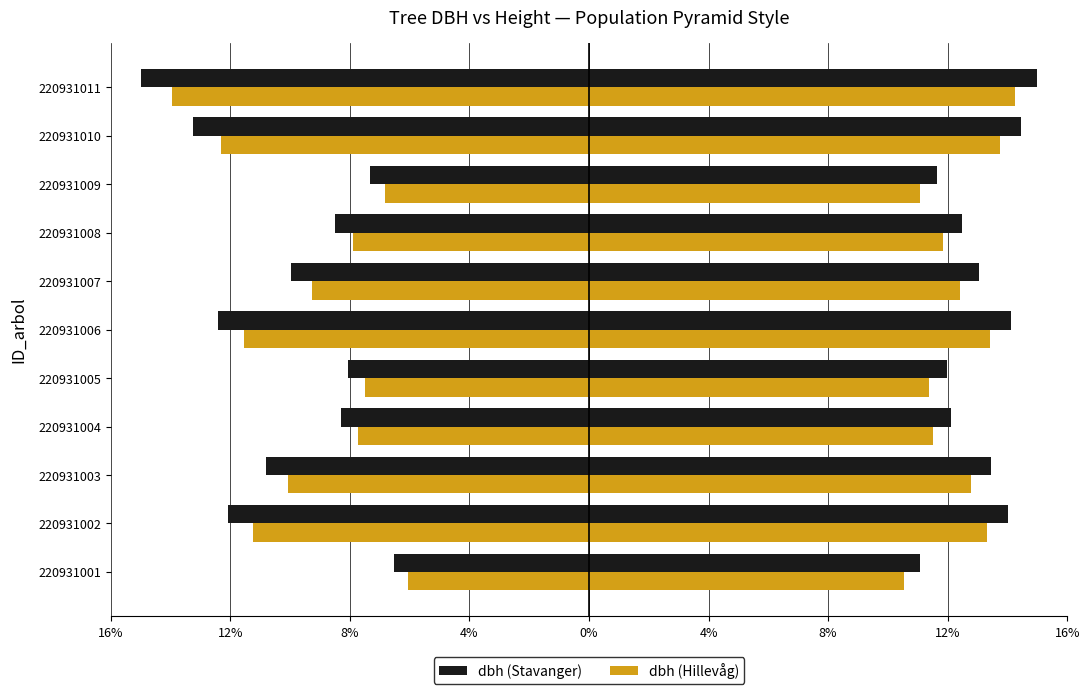

Which series has the largest range (max minus min)?

dbh (Stavanger)